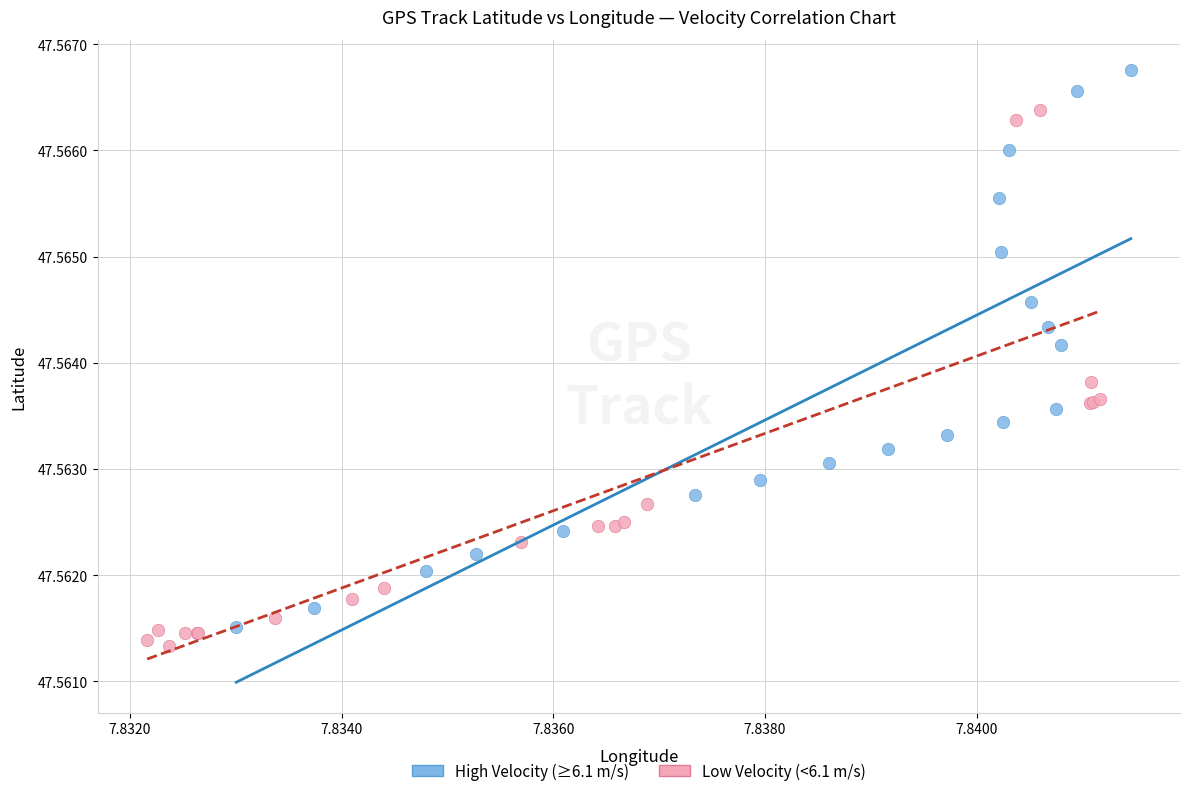

Which series contains the highest Y value?

High Velocity (≥6.1 m/s)